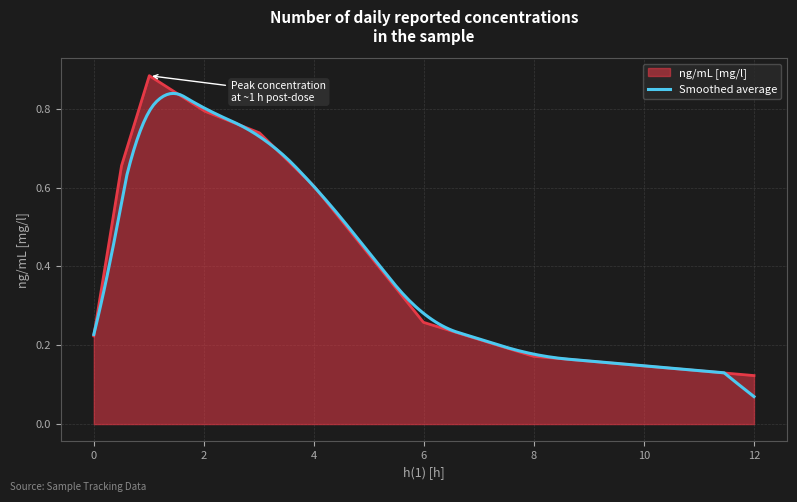

Read the value at 3.011465.

0.7